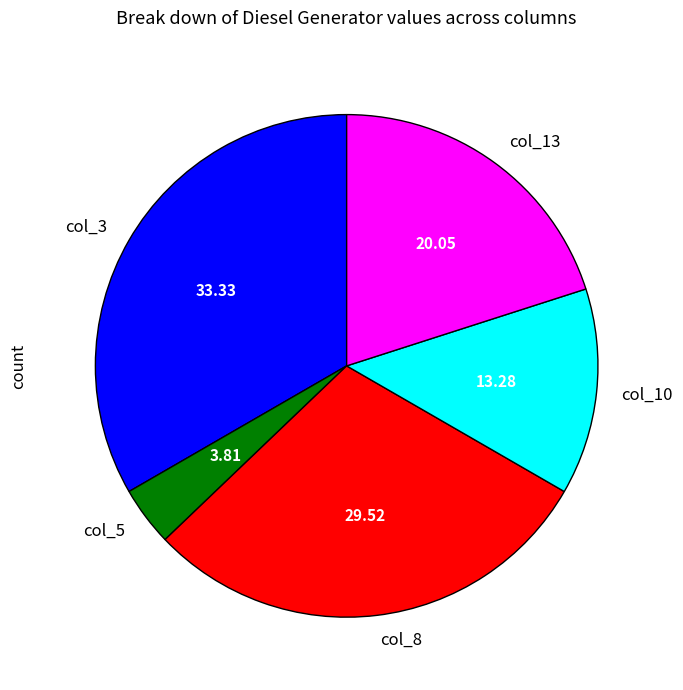

Which has a higher value, col_10 or col_5?

col_10